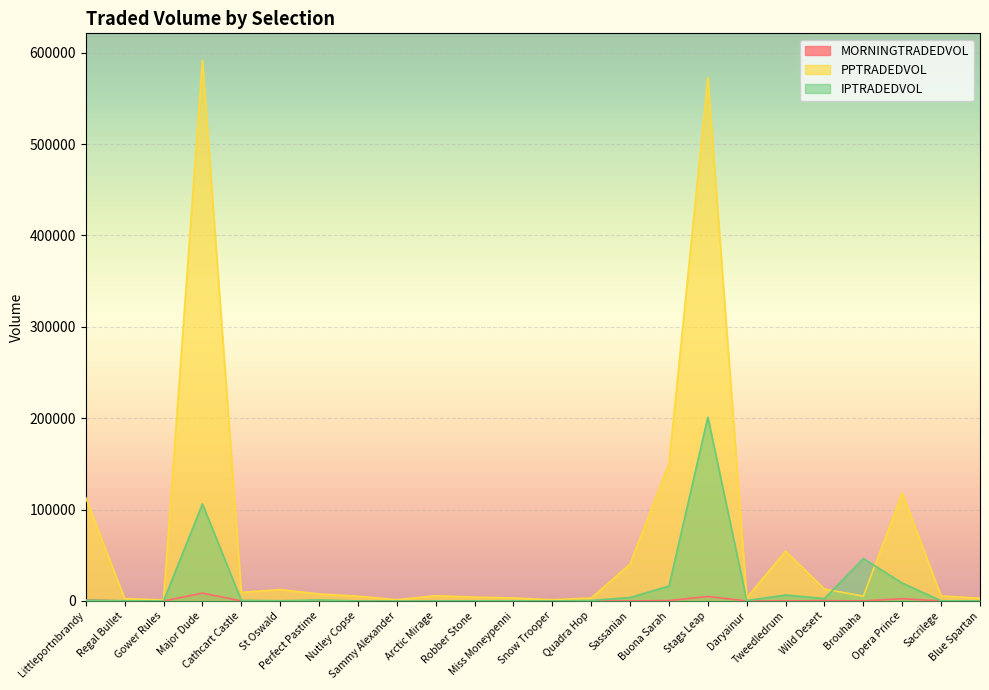

At Wild Desert, list the series in order from smallest to largest.

MORNINGTRADEDVOL, IPTRADEDVOL, PPTRADEDVOL